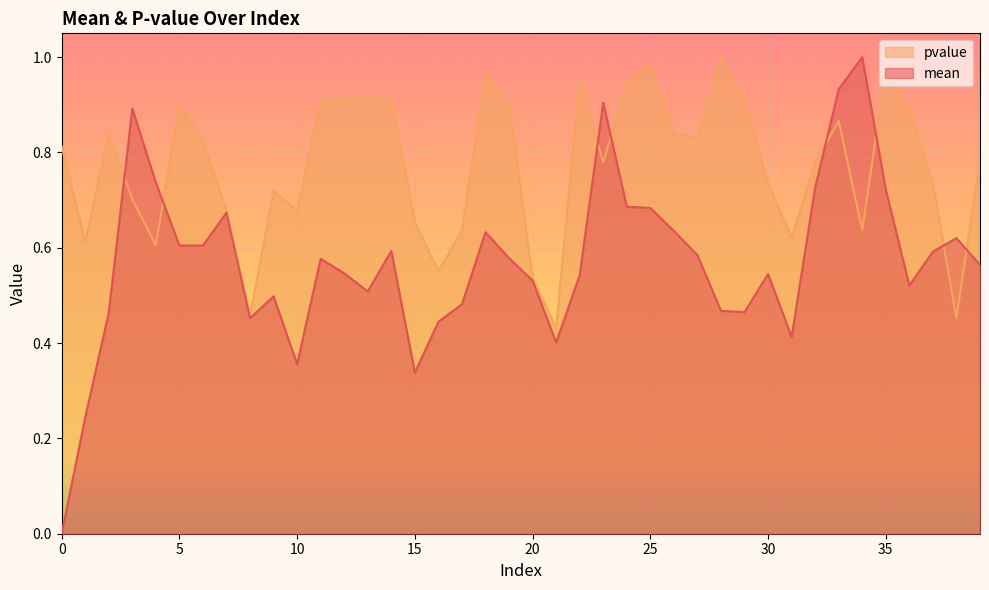

Where do pvalue and mean first cross each other?

2 and 3